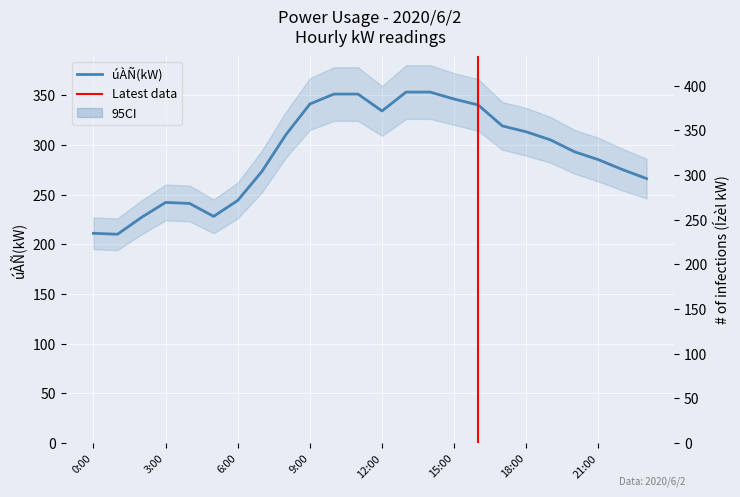

What is the label of the 9th point from the left?

8:00